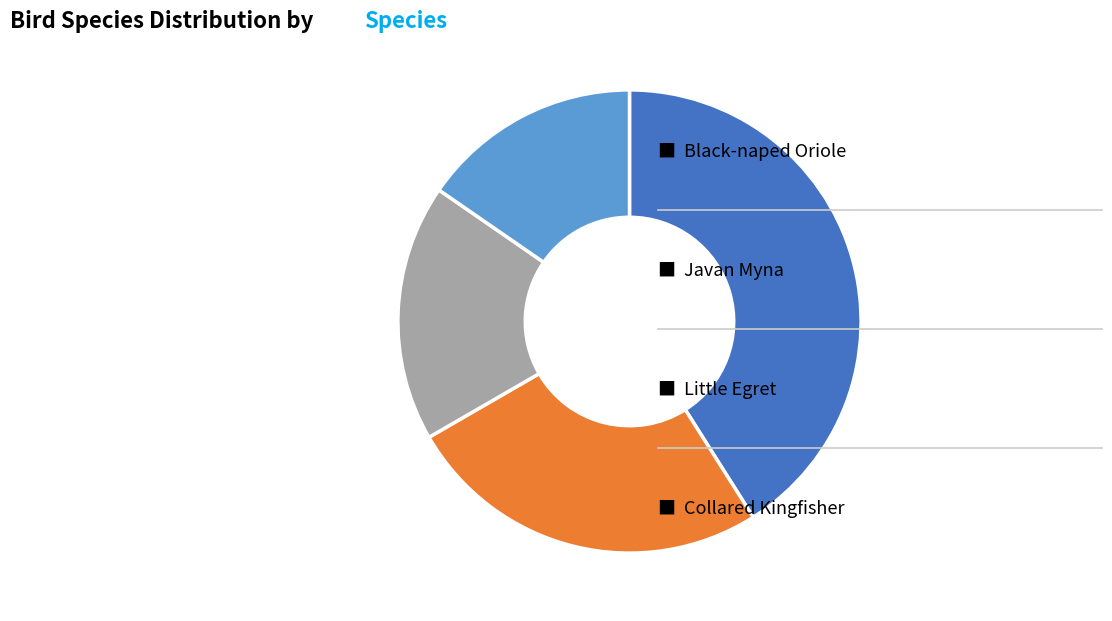

Does any single category account for the majority?

No